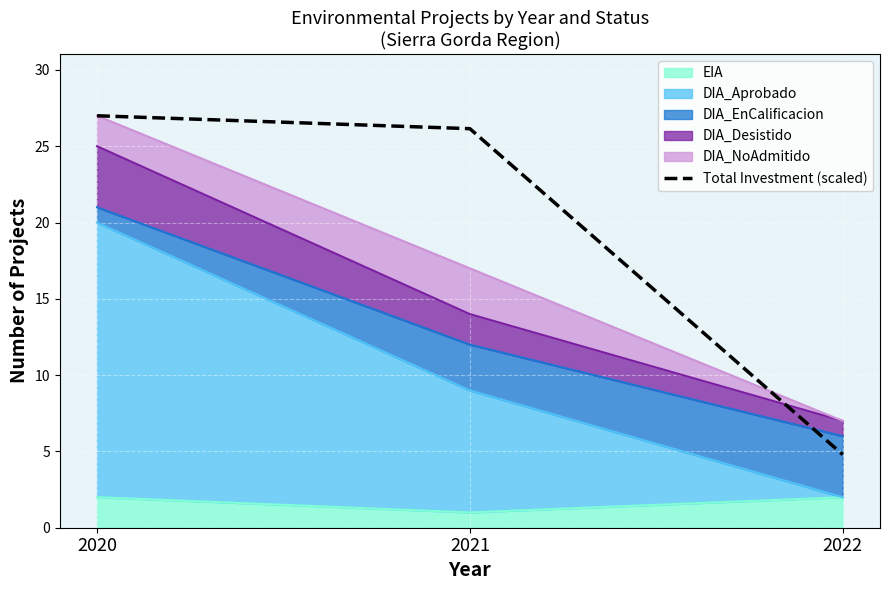

What value does the data have at 2022?

4.8